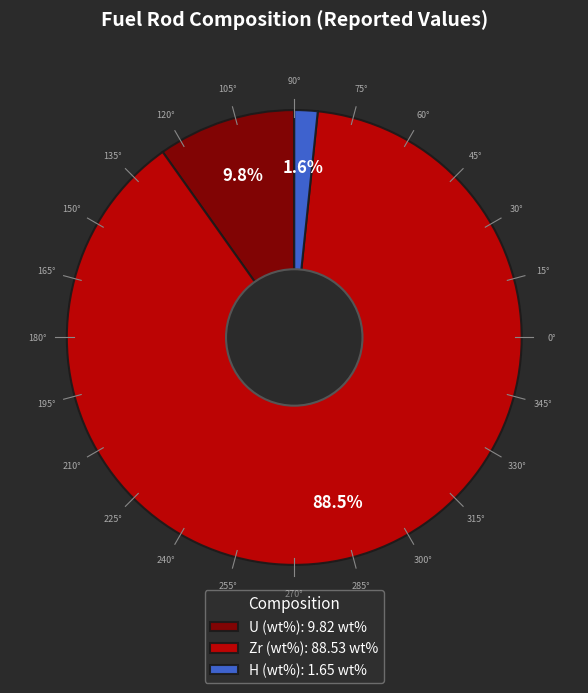

Between U (wt%): 9.82 wt% and H (wt%): 1.65 wt%, which is larger?

U (wt%): 9.82 wt%